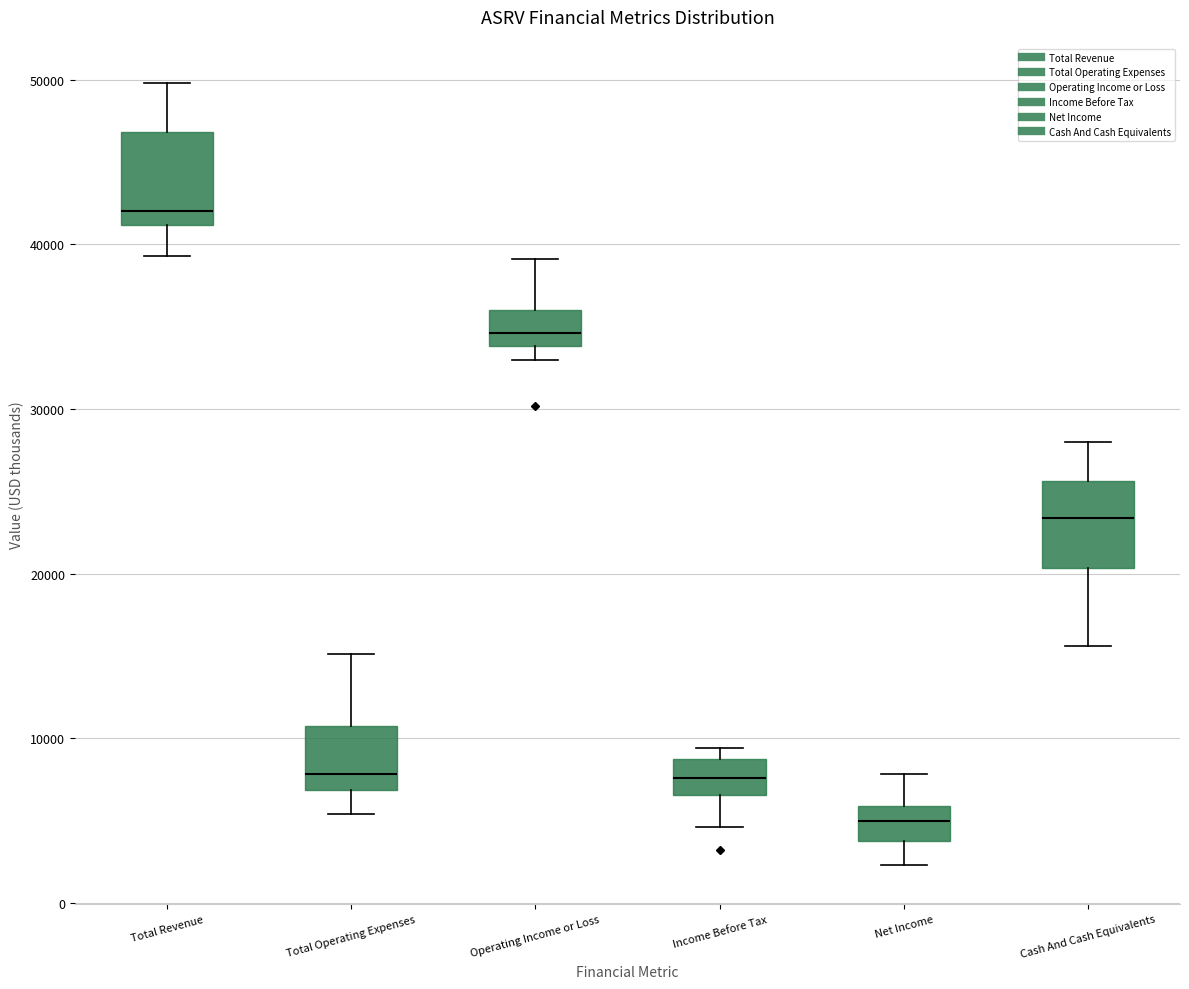

Which box has the lowest median line?

Net Income